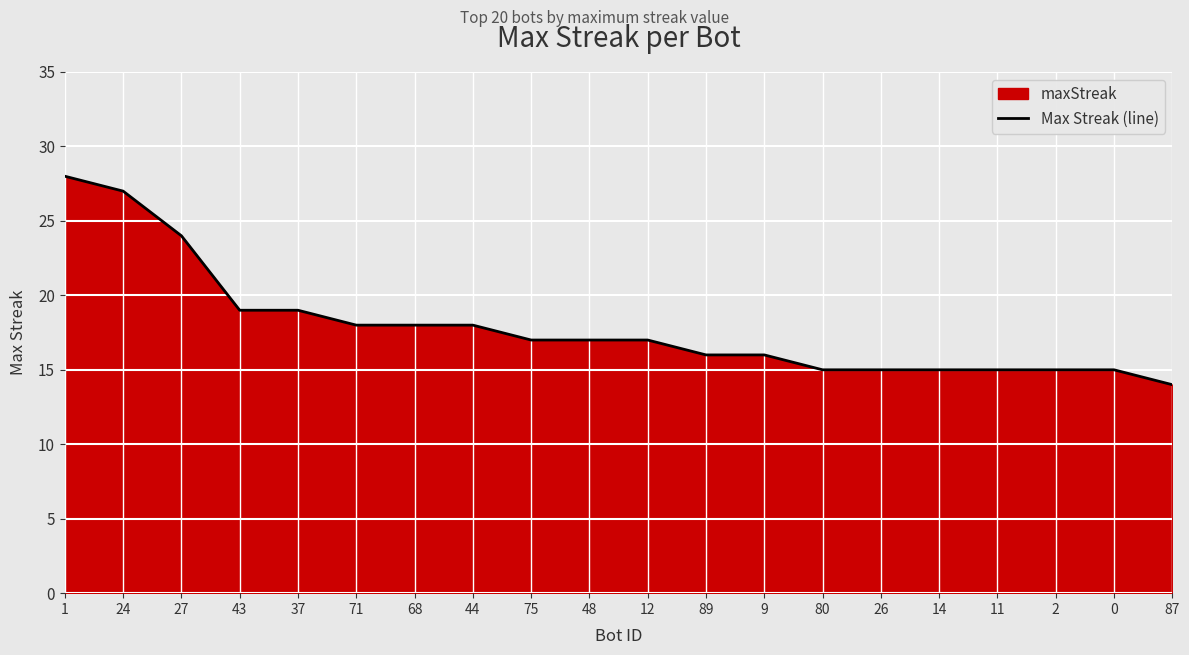

How many values are below 17?

9